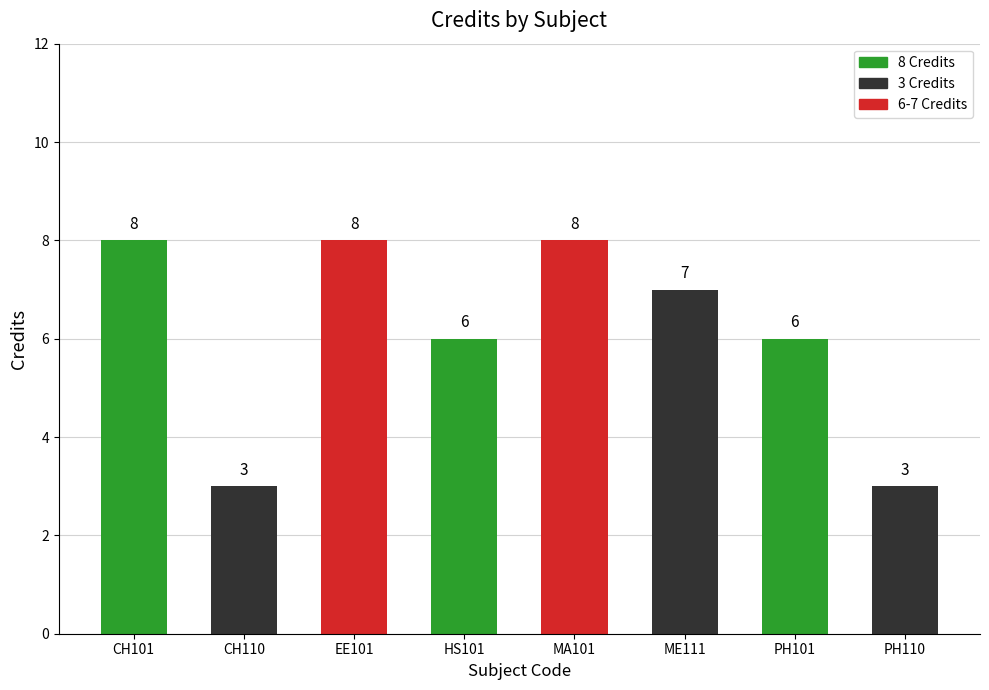

Reading left to right, what are all the values shown in this chart?

CH101=8	CH110=3	EE101=8	HS101=6	MA101=8	ME111=7	PH101=6	PH110=3